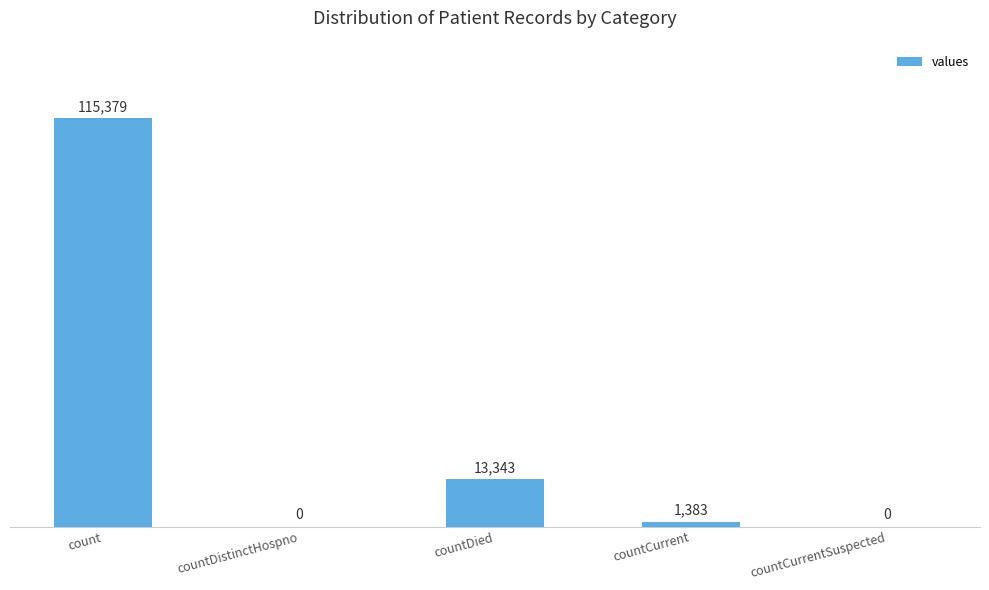

What is the greatest value displayed?

115379